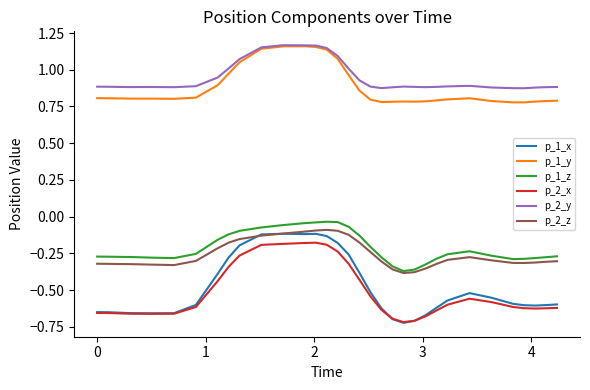

Which series has the largest range (max minus min)?

p_1_x